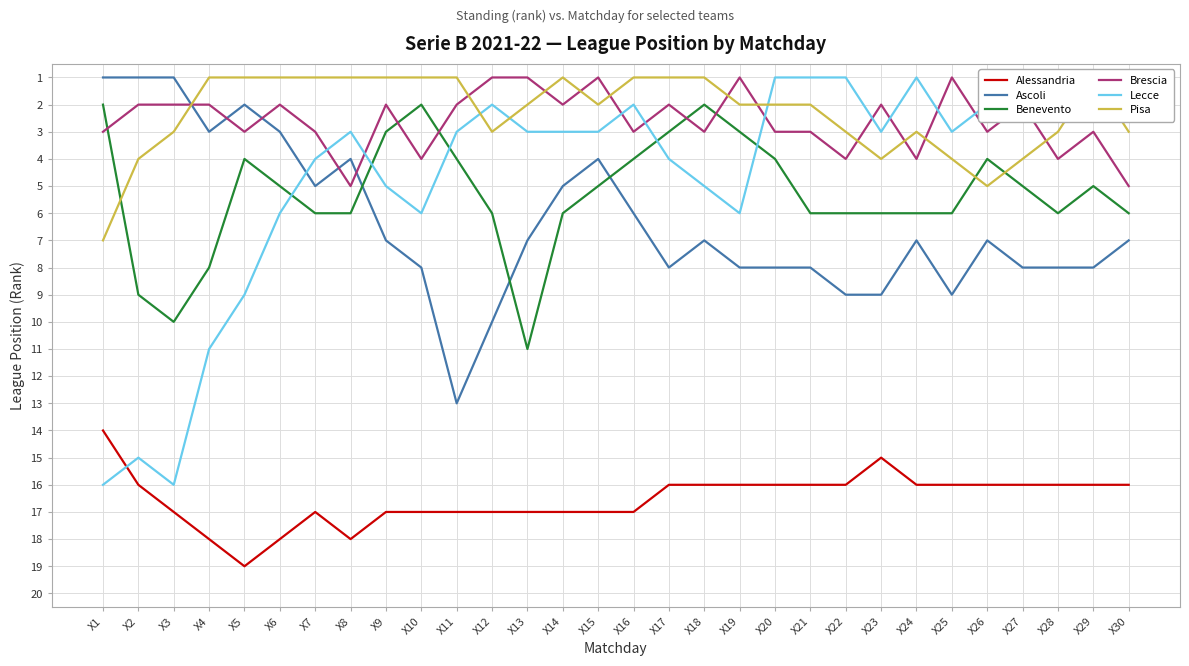

What is the highest value of the Lecce series?

16